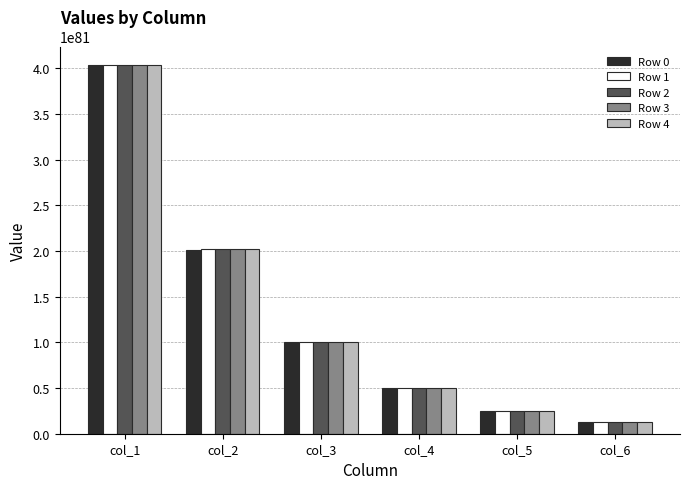

Rank the categories by Row 4 value from highest to lowest.

col_1, col_2, col_3, col_4, col_5, col_6